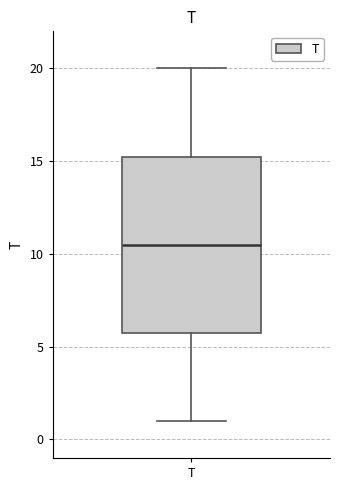

Where does the lower whisker of the box for T end on the y-axis? The values are not printed on the chart, so give them approximately, as read against the axis.

1.0